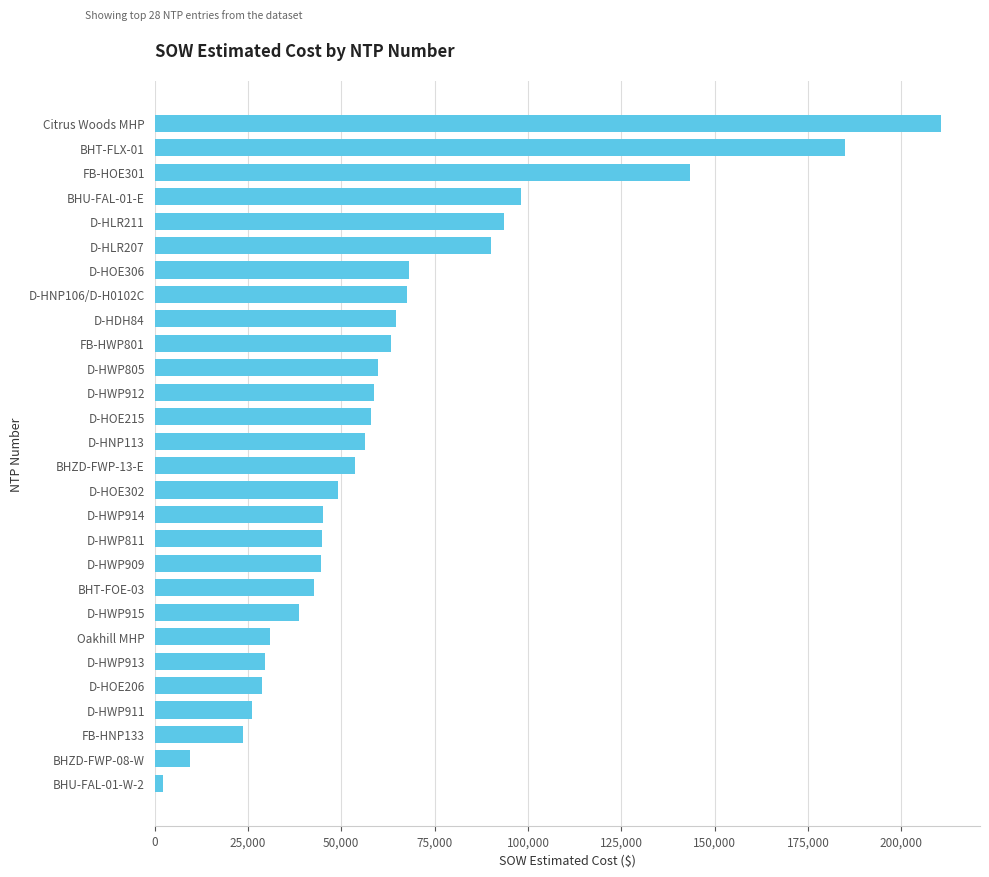

Is it true that the value at D-HWP913 is 29646.0?

True